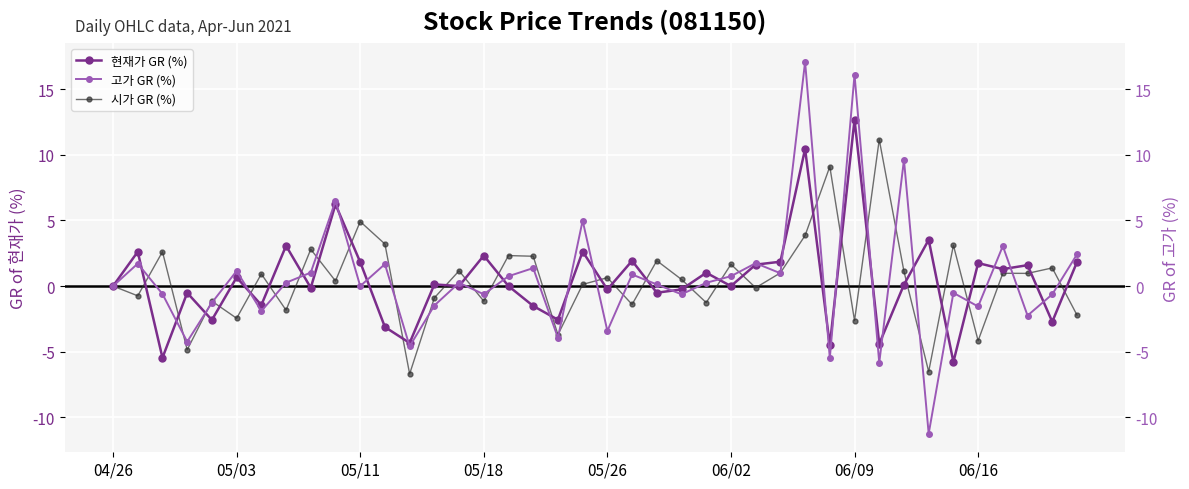

Where is 시가 GR (%) nearest to the value 2?

22